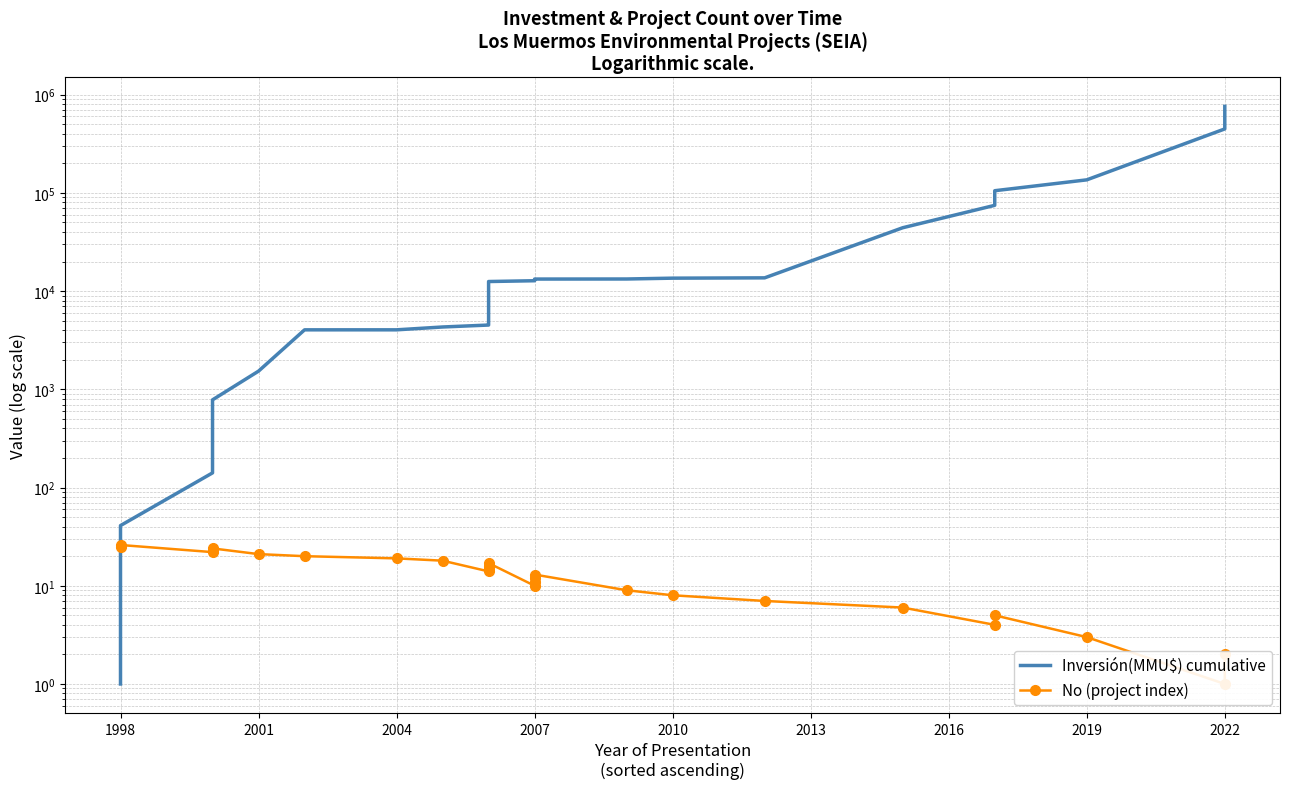

Is it true that No (project index) equals 1 at 2022?

False